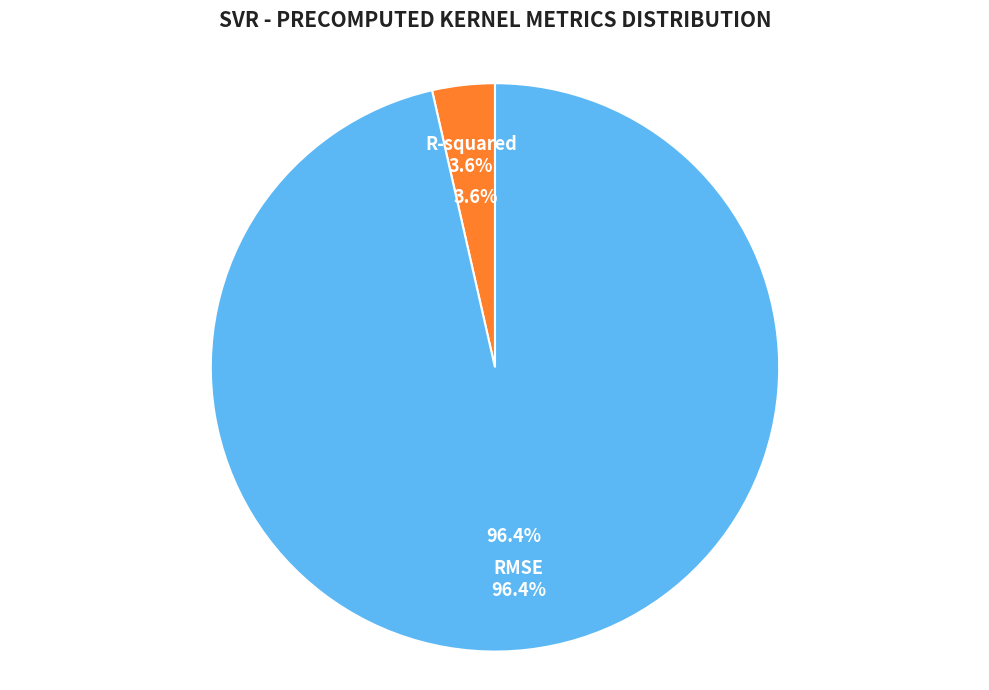

How many slices are in this pie chart?

2